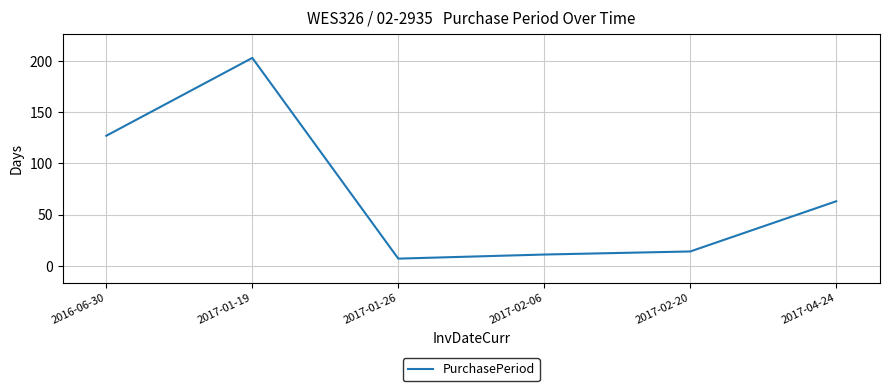

Is it true that the value at 2017-02-20 is 14?

True